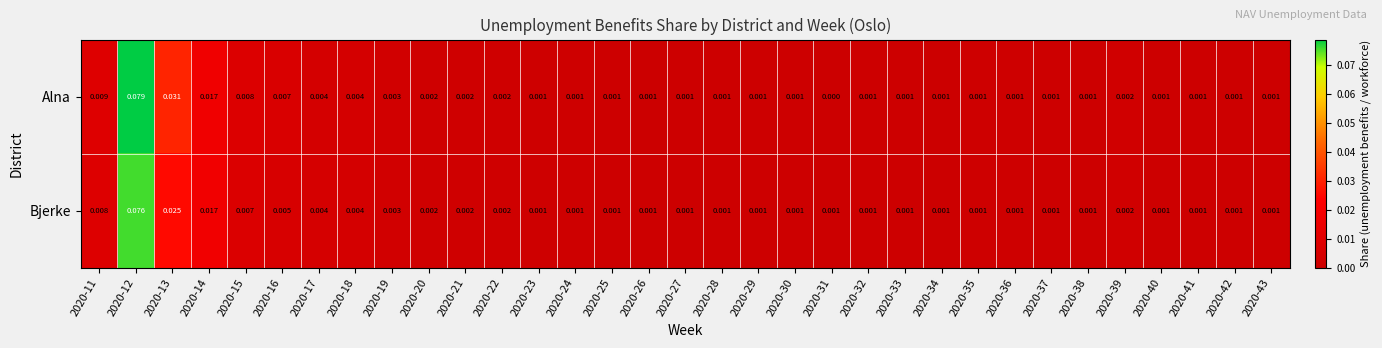

At which category does the chart reach its minimum across all series?

2020-31